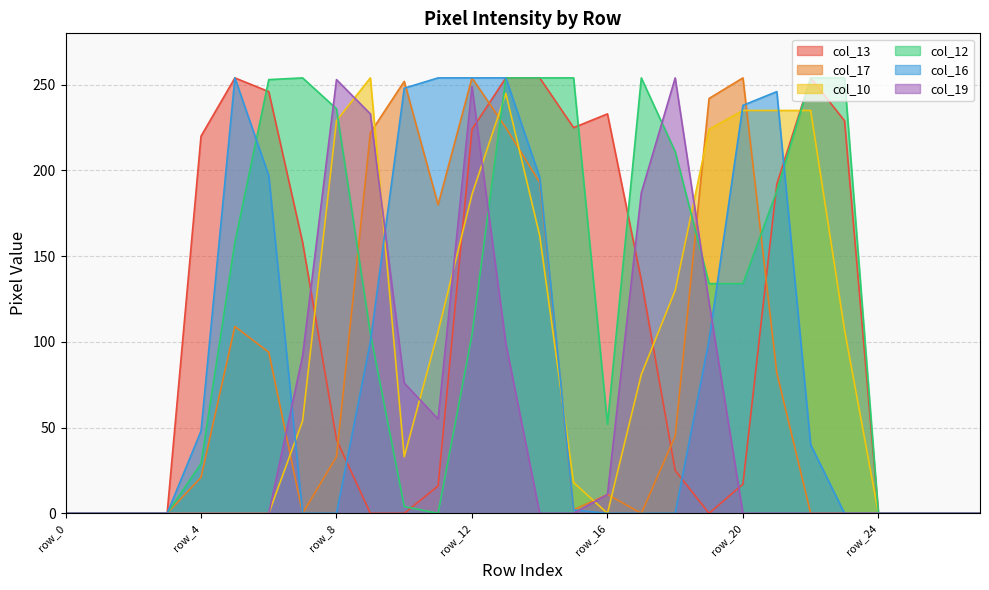

Between row_16 and row_27, which series saw the biggest shift?

col_13